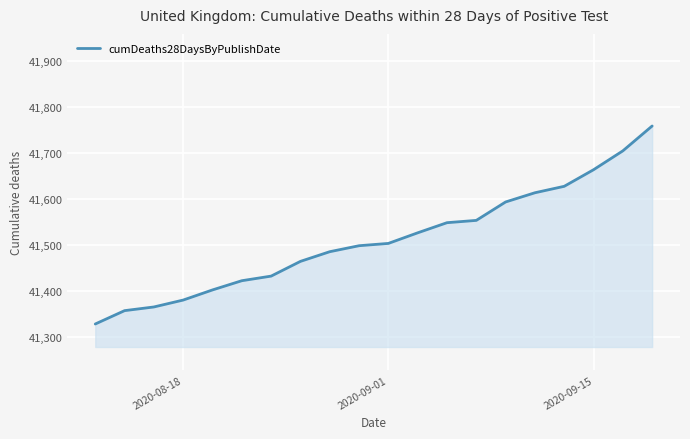

What is the difference between the maximum and minimum values?

430